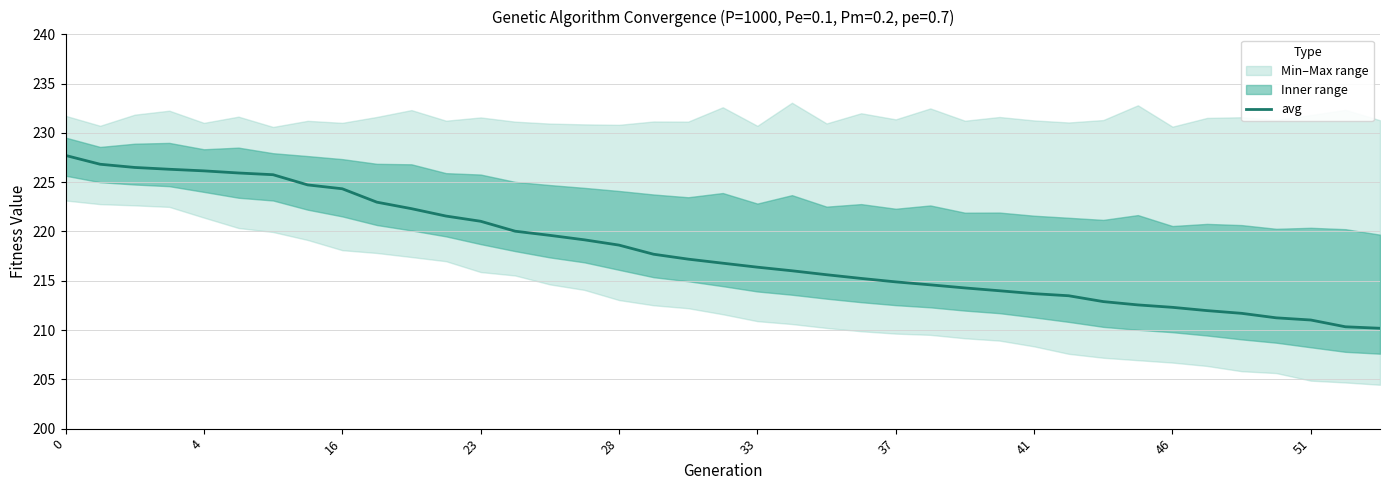

How many lines are shown in the chart?

1